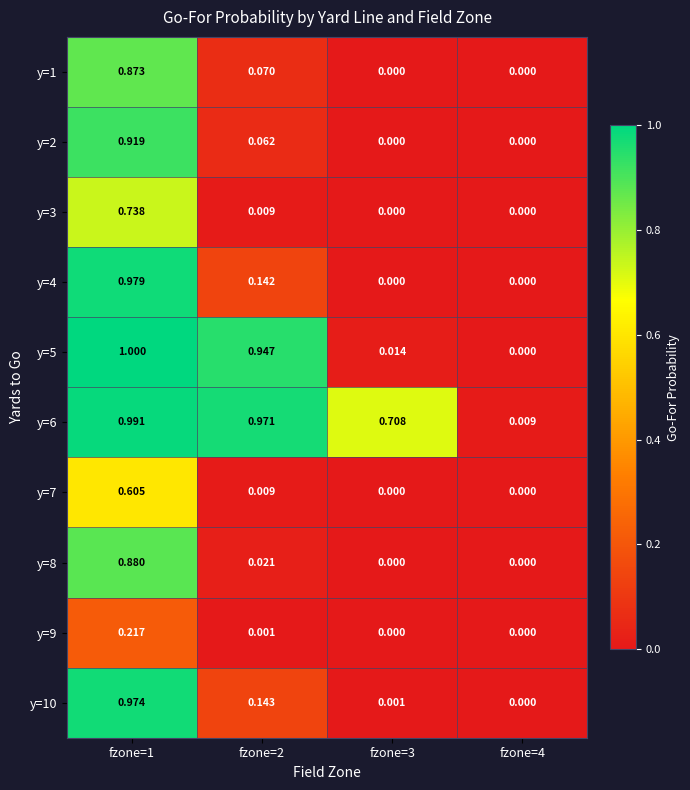

How many categories are shown in the chart?

4